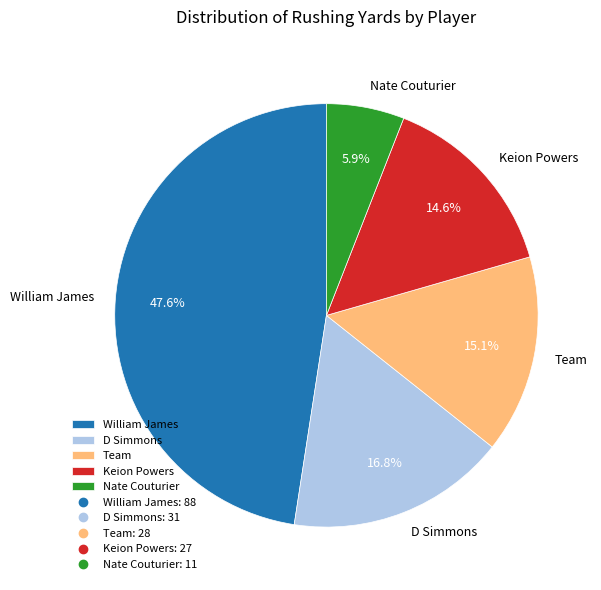

What percentage is the D Simmons slice, to the nearest percent?

17%